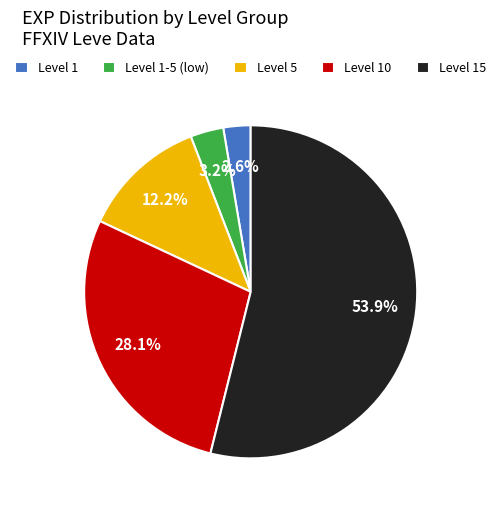

What is the ratio of the value at Level 1-5 (low) to the value at Level 1?

1.2